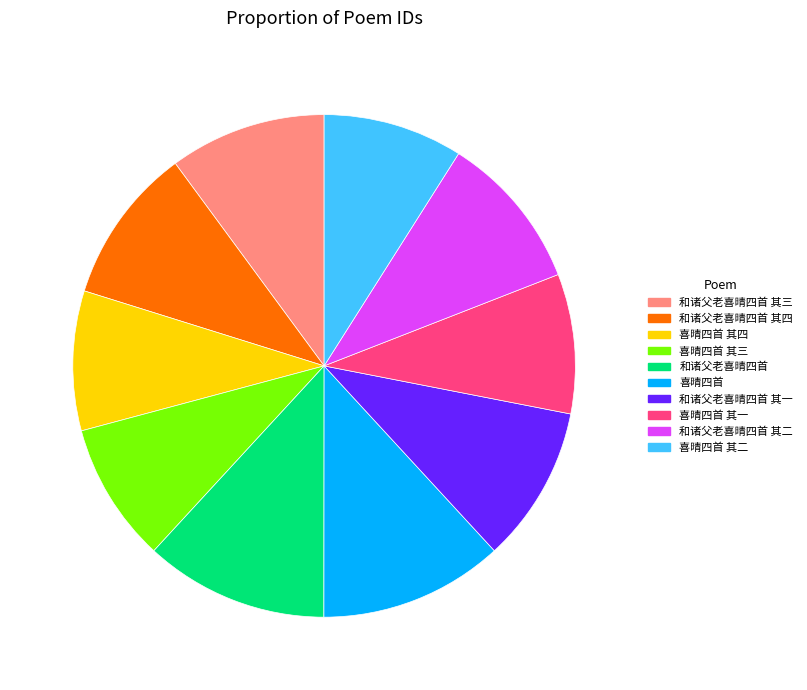

Between 和诸父老喜晴四首 and 和诸父老喜晴四首 其一, which is larger?

和诸父老喜晴四首